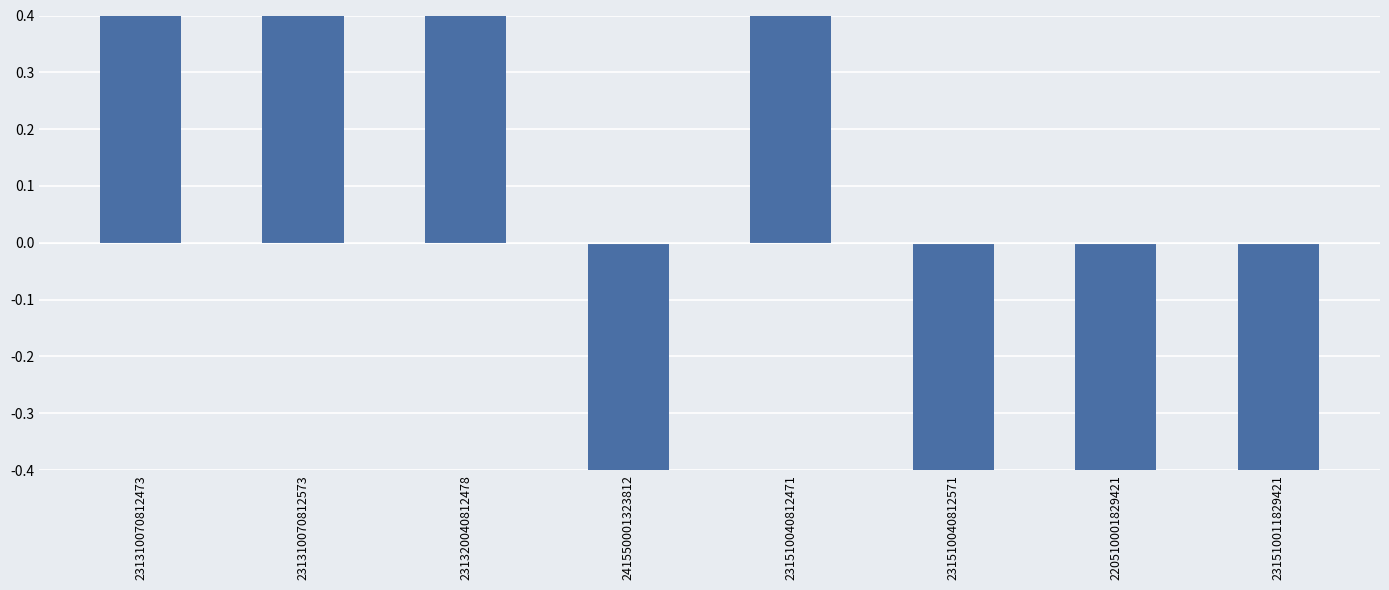

The chart shows a value of -0.5 at 220510001829421. True or false?

True